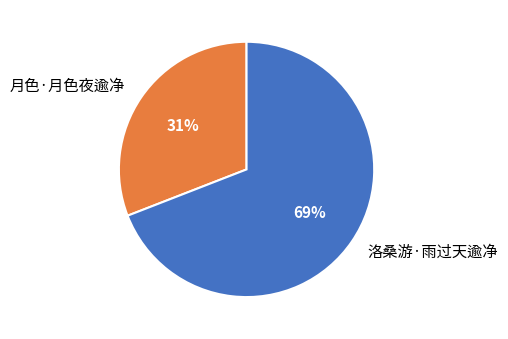

How many segments does this pie chart have?

2